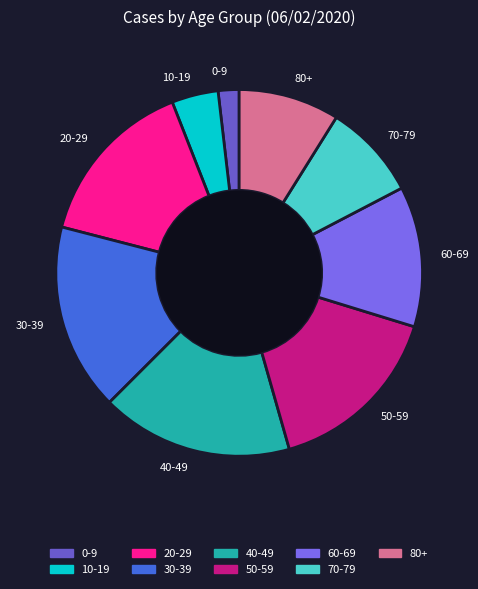

What is the smallest slice in the pie chart?

0-9